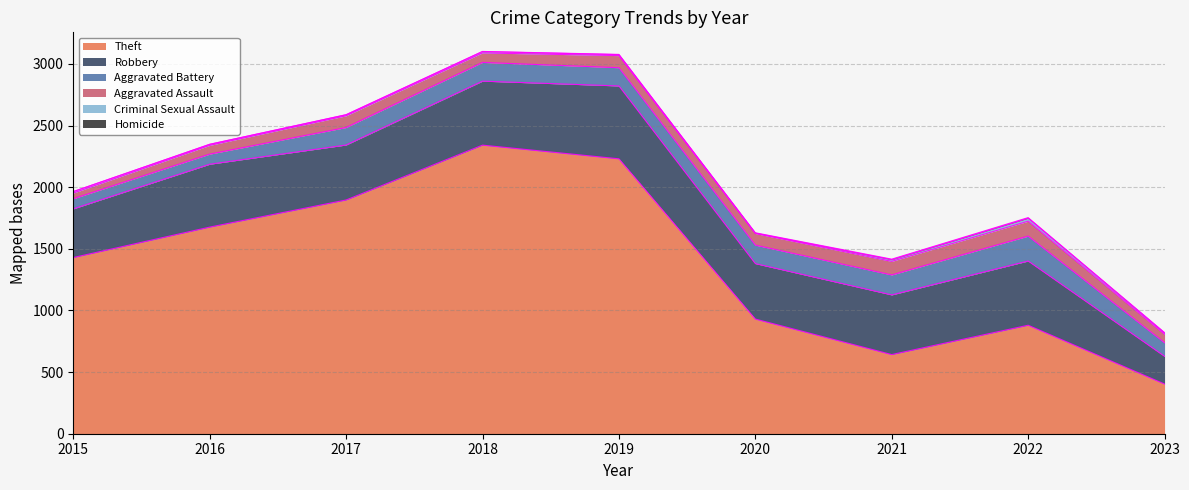

Read the Homicide value at 2019.

2